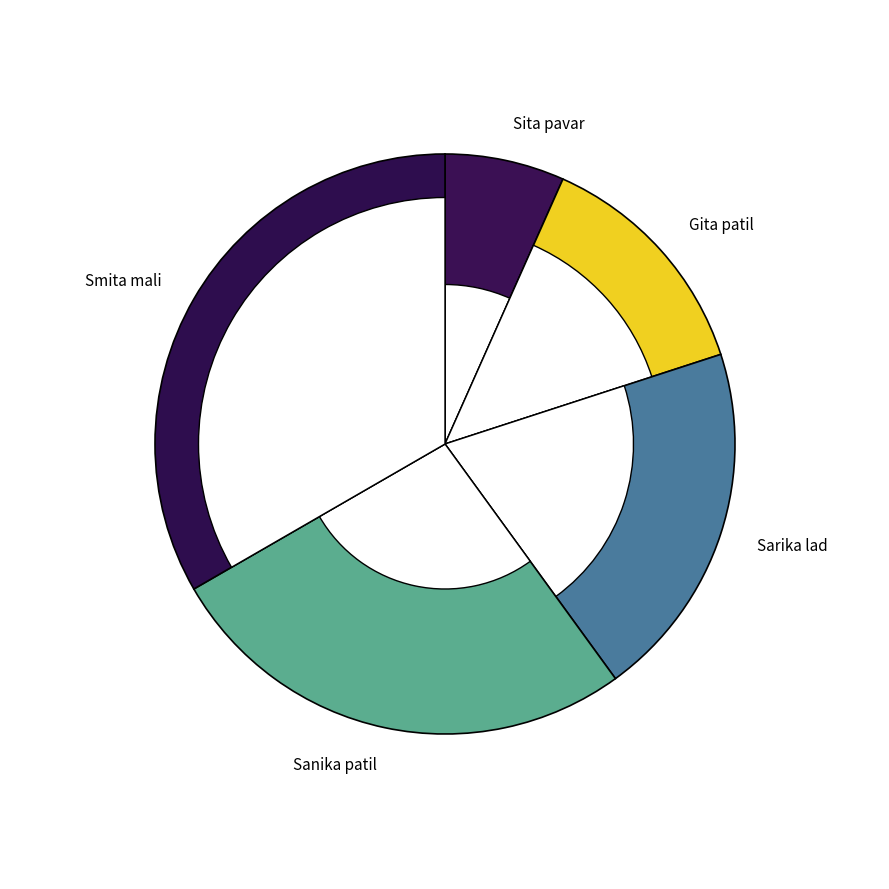

What percentage is the Gita patil slice, to the nearest percent?

13%